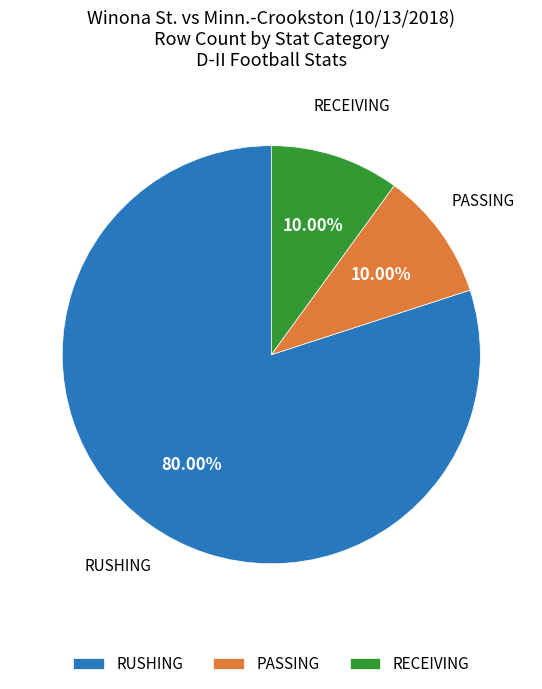

Count the number of slices in the pie.

3